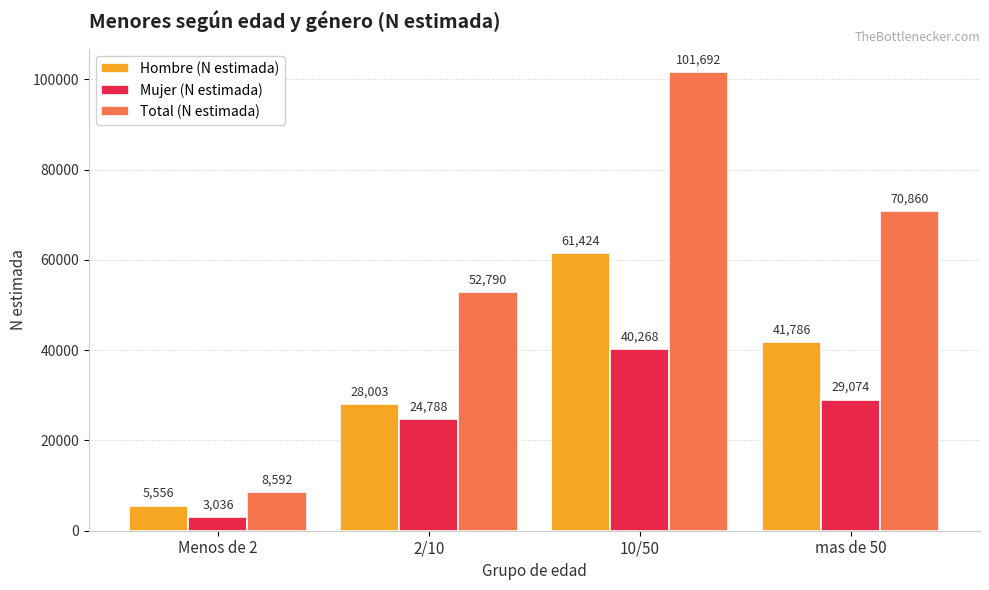

List the labels in order of Hombre (N estimada) value, smallest first.

Menos de 2, 2/10, mas de 50, 10/50